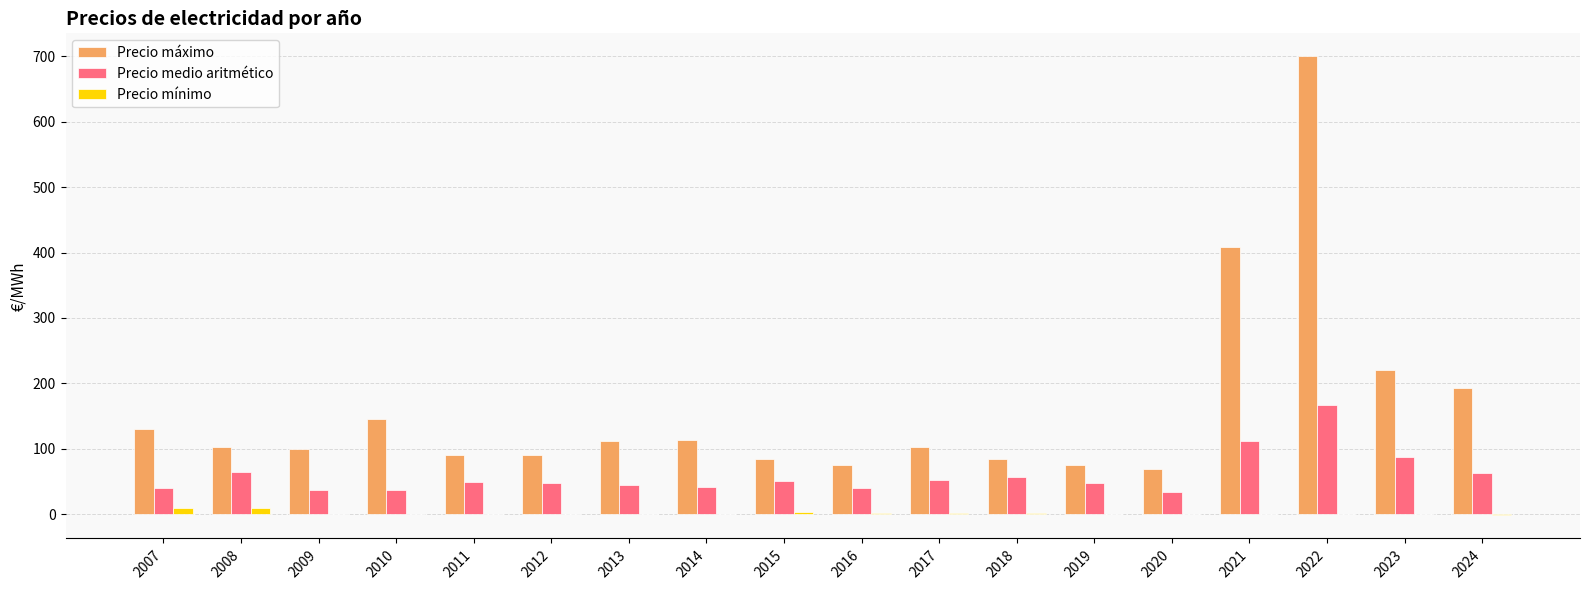

Which series has the largest total across all categories?

Precio máximo